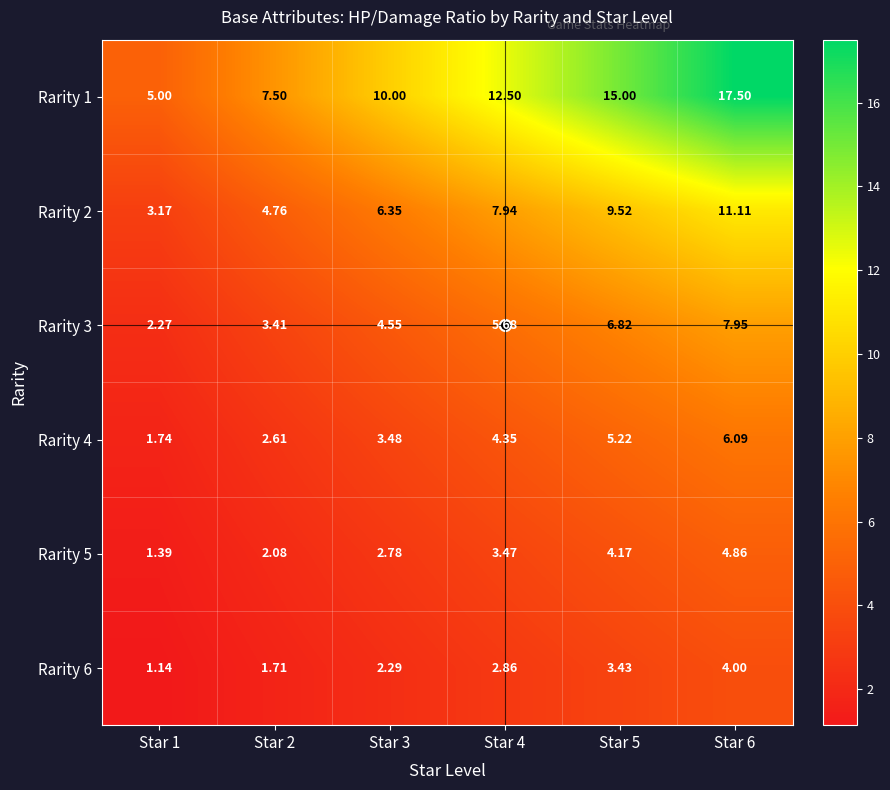

Is the value of Rarity 4 at Star 5 greater than the value of Rarity 2 at Star 3?

No